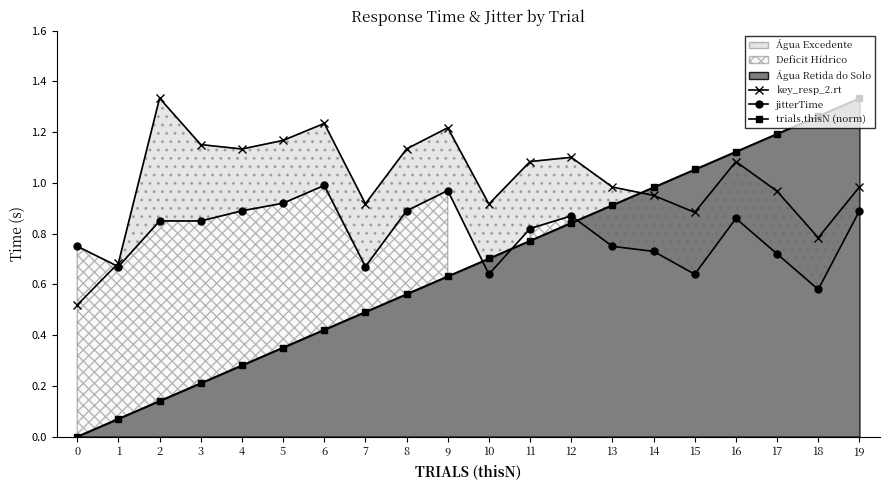

In key_resp_2.rt, how many points are lower than both neighbors (excluding endpoints)?

5